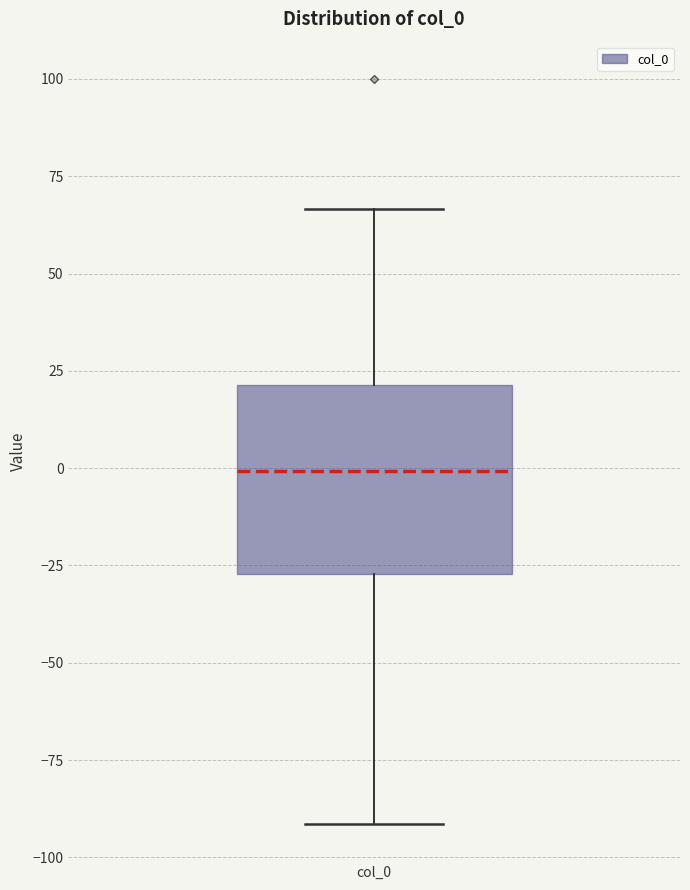

Transcribe this box plot: give where the median line is, the range the box spans, and where the two whiskers end, as read against the y-axis. The values are not printed on the chart, so give them approximately, as read against the axis.

median 0, box -25 to 20, whiskers -90 to 65